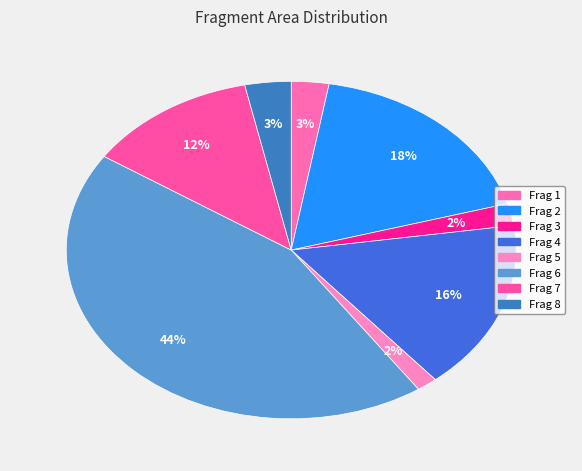

To the nearest percent, what is the average slice percentage?

12%